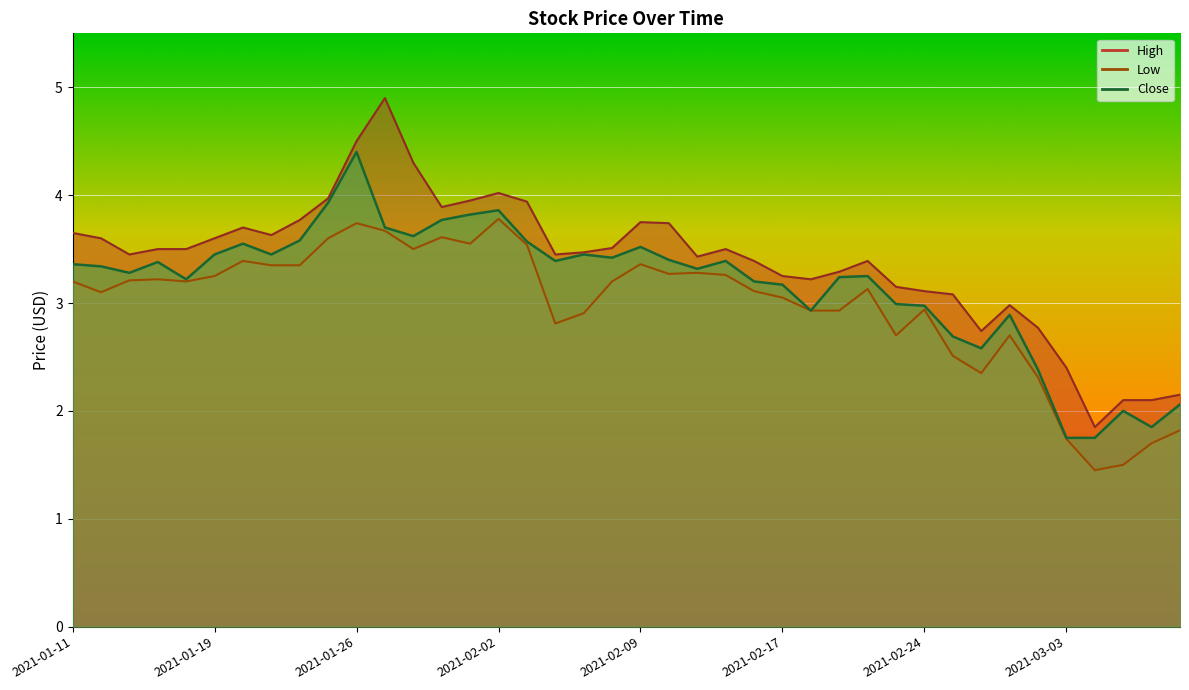

Where is Low nearest to the value 2?

2021-03-09